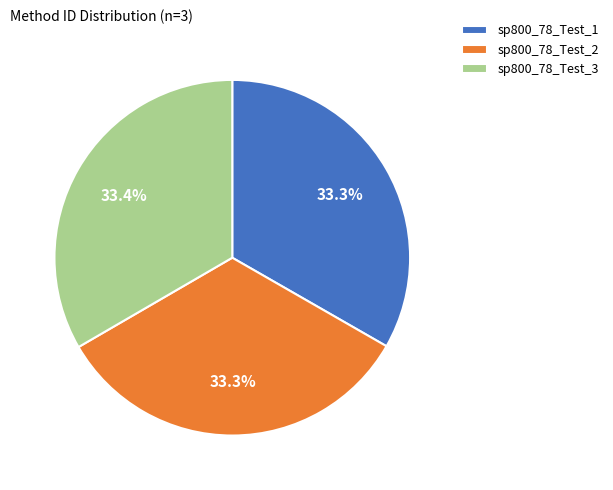

True or false: sp800_78_Test_2 accounts for 33% of the total.

True